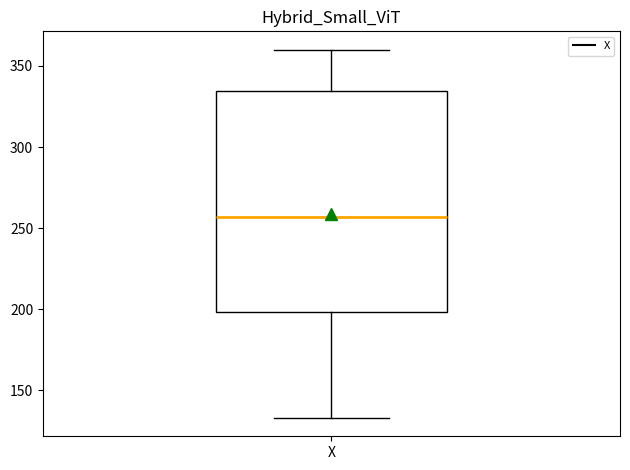

Transcribe this box plot: give where the median line is, the range the box spans, and where the two whiskers end, as read against the y-axis. The values are not printed on the chart, so give them approximately, as read against the axis.

median 255, box 200 to 335, whiskers 135 to 360